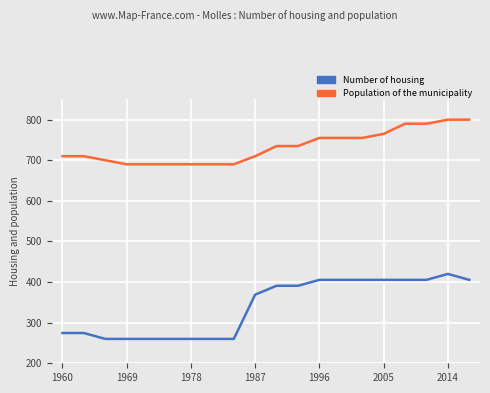

Which series has the largest total across all categories?

Population of the municipality